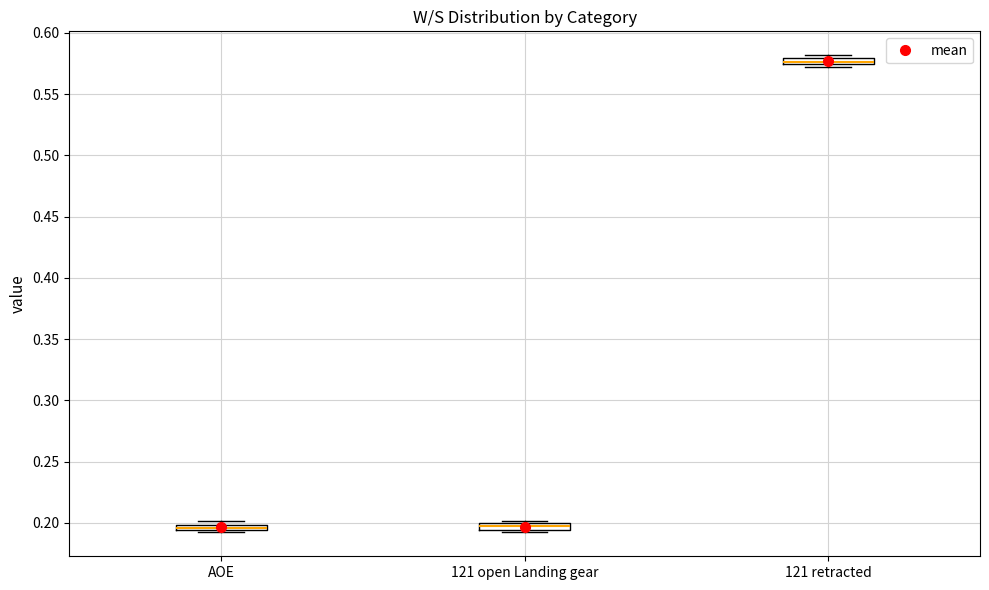

Where is the upper edge of the box for AOE on the y-axis? The values are not printed on the chart, so give them approximately, as read against the axis.

0.200